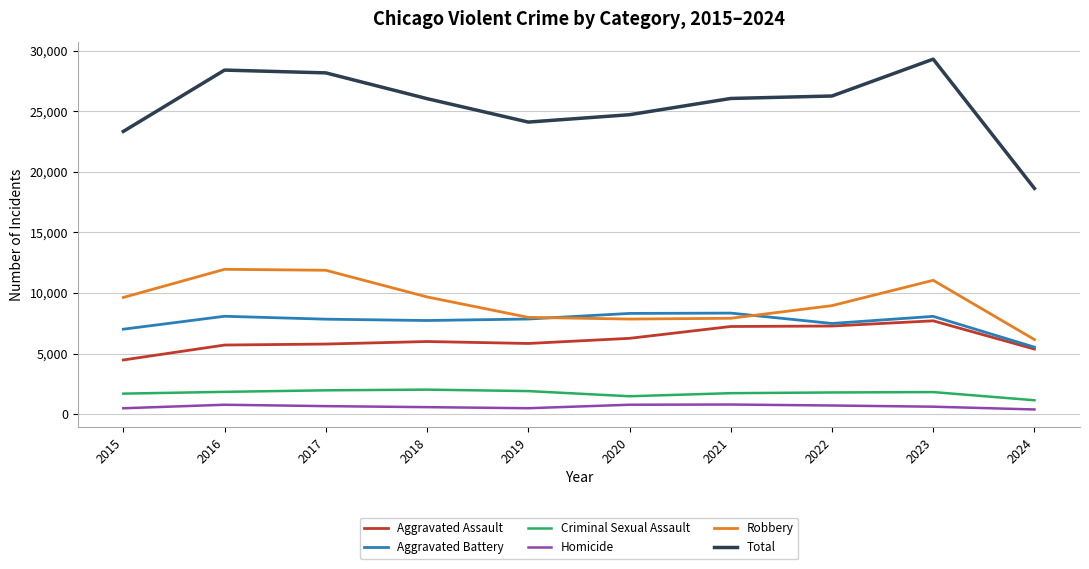

Between 2022 and 2024, which series saw the biggest shift?

Total